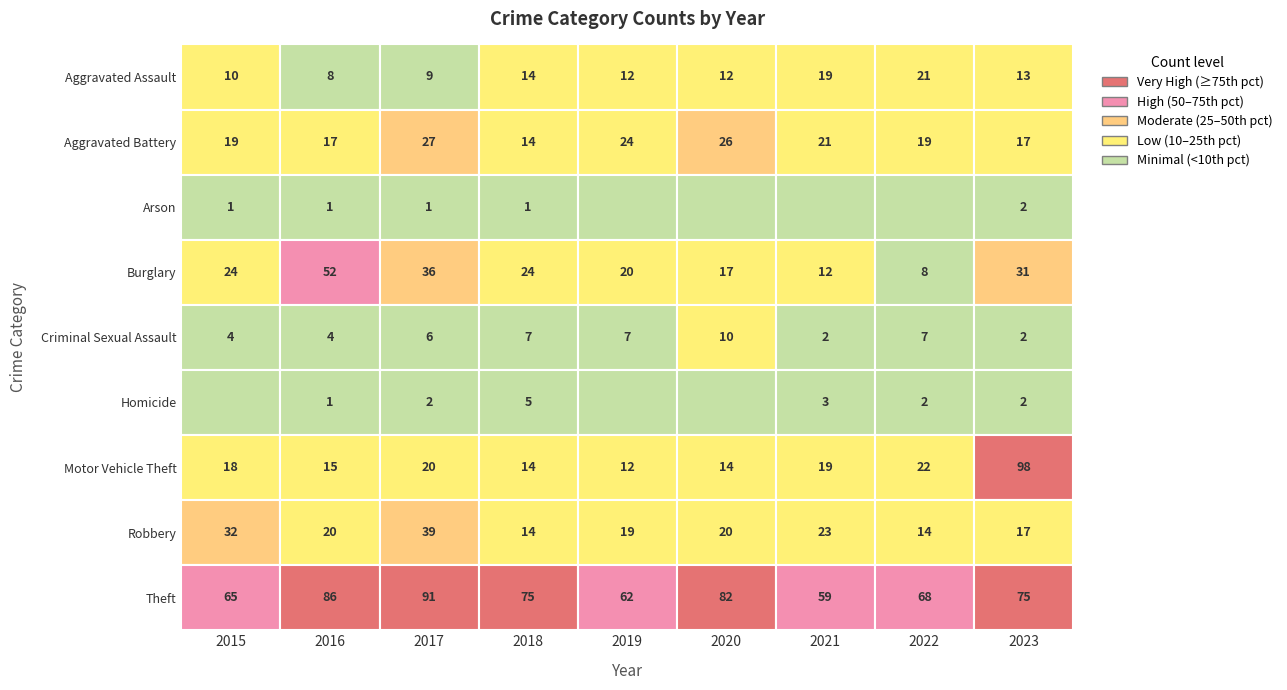

What is the difference between the maximum and second lowest values in the Arson series?

2